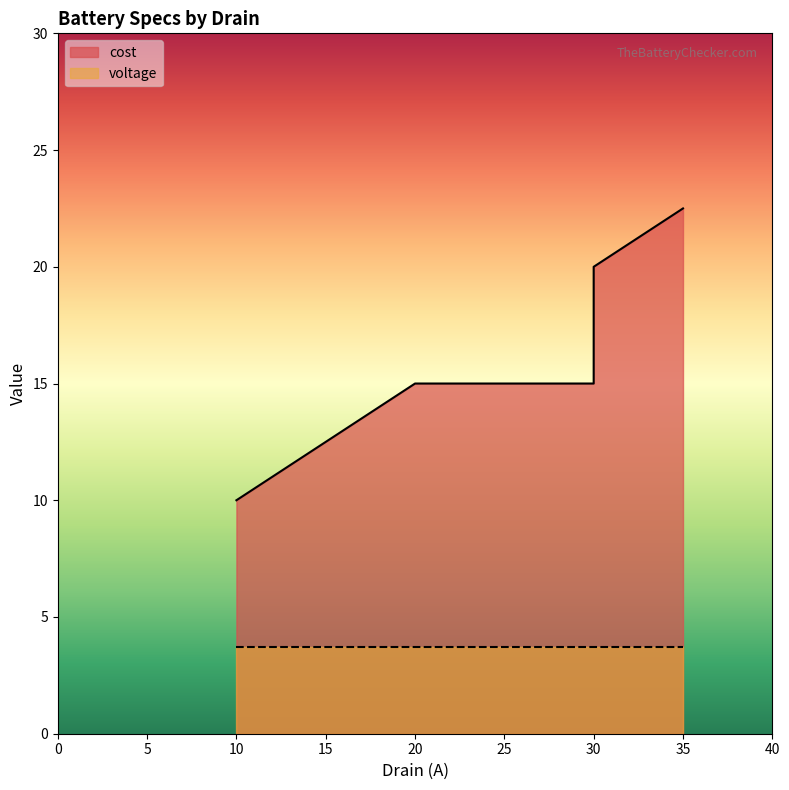

How many data points are less than 15?

1